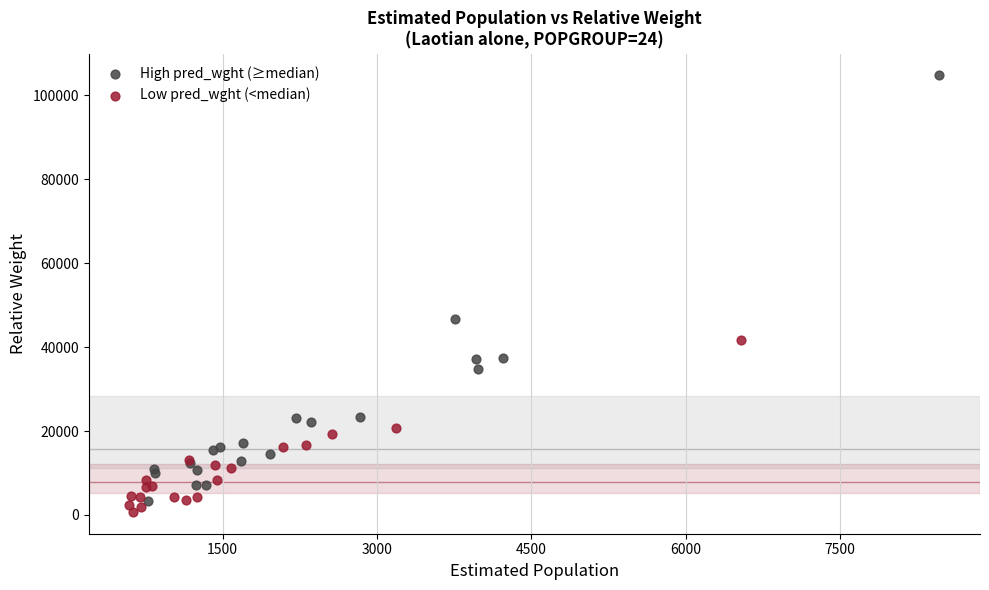

Which series has the largest Y range (max minus min)?

High pred_wght (≥median)